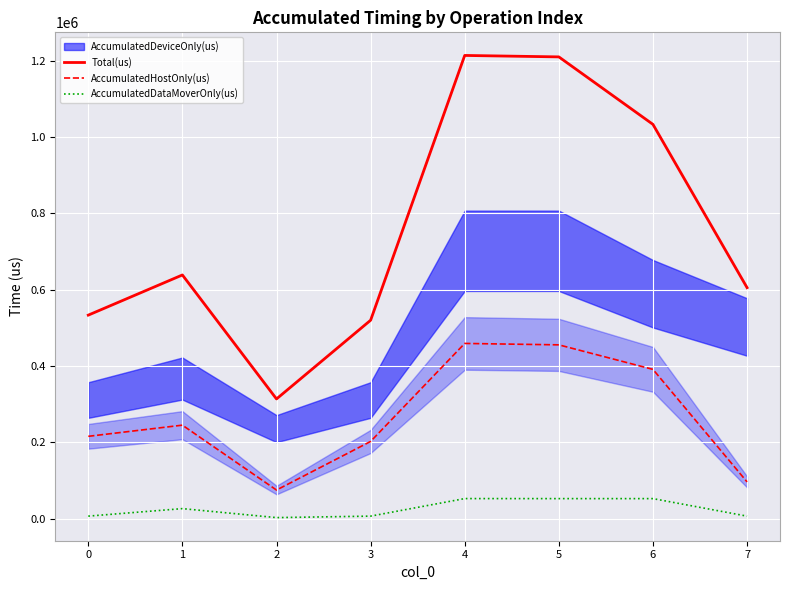

In AccumulatedDataMoverOnly(us), how many points are lower than both neighbors (excluding endpoints)?

1